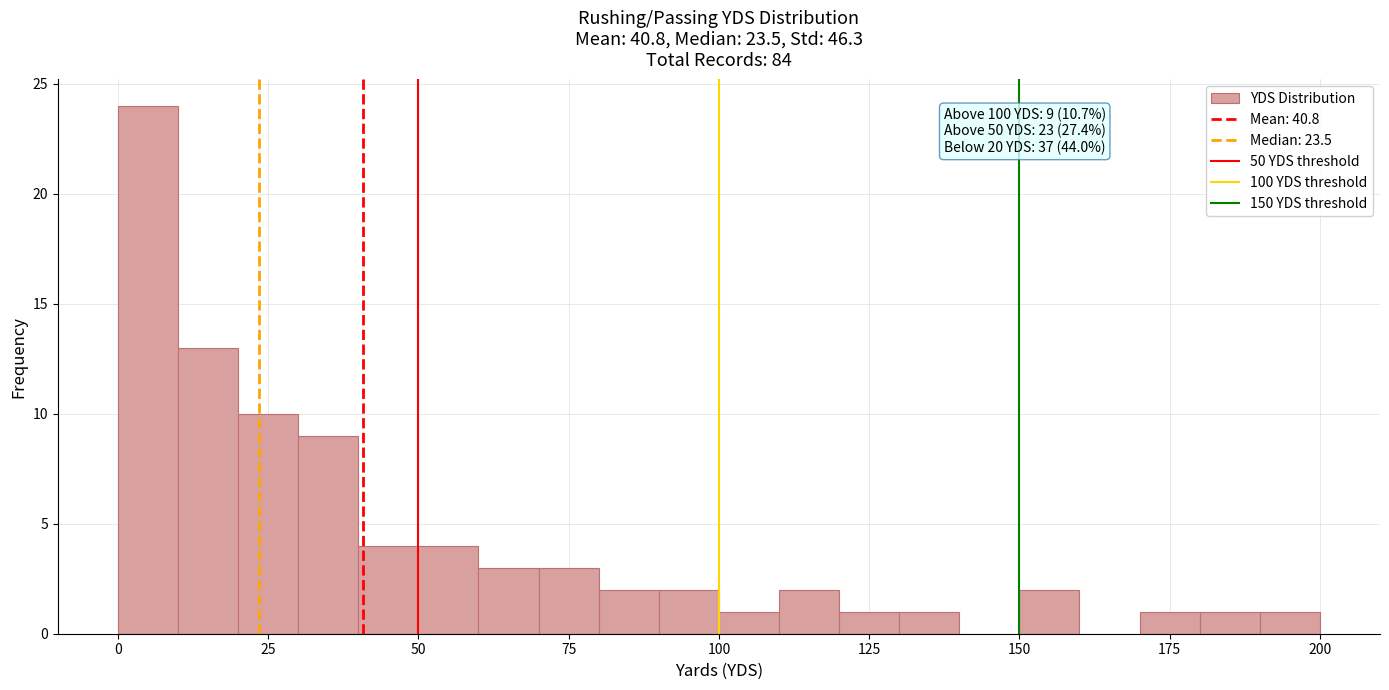

Read against the x-axis, roughly where is the centre of the tallest bar?

5